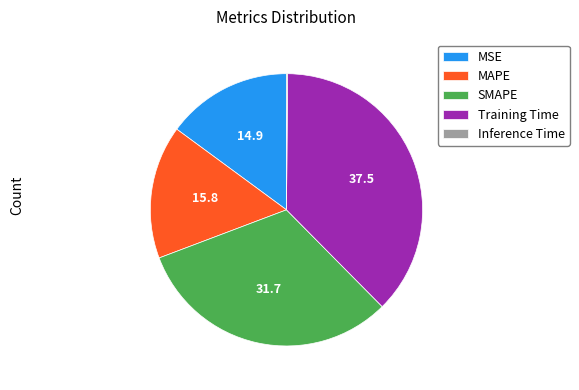

Which slice is the largest?

Training Time